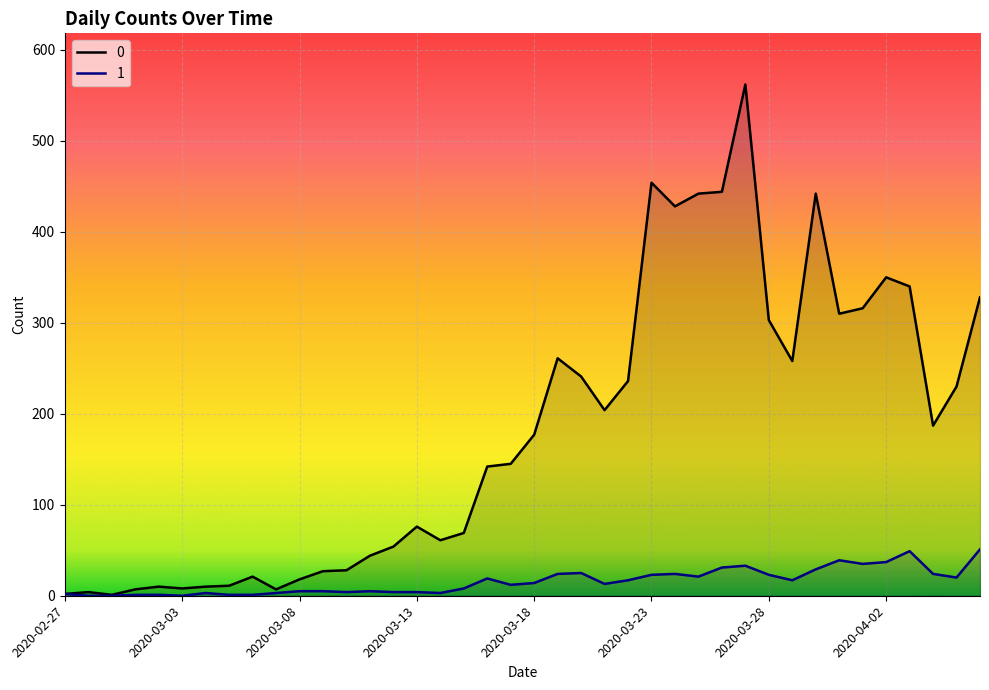

Reading left to right, what are all the values shown in this chart?

0: 2	4	1	7	10	8	10	11	21	7	18	27	28	44	54	76	61	69	142	145	177	261	241	204	236	454	428	442	444	562	303	258	442	310	316	350	340	187	230	328
1: 2	0	0	1	1	0	3	1	1	3	5	5	4	5	4	4	3	8	19	12	14	24	25	13	17	23	24	21	31	33	23	17	29	39	35	37	49	24	20	51